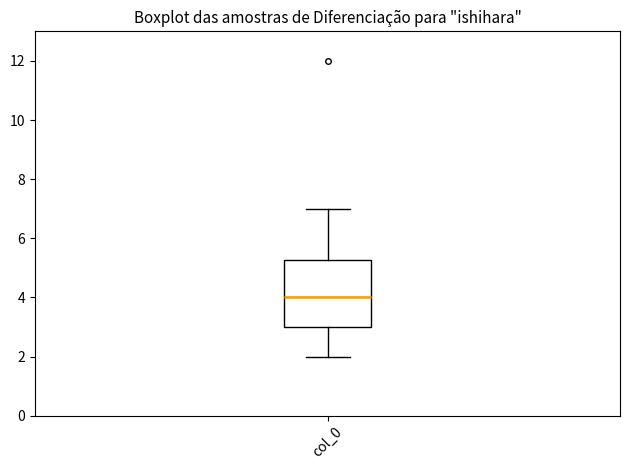

Transcribe this box plot: give where the median line is, the range the box spans, and where the two whiskers end, as read against the y-axis. The values are not printed on the chart, so give them approximately, as read against the axis.

median 4.0, box 3.0 to 5.2, whiskers 2.0 to 7.0